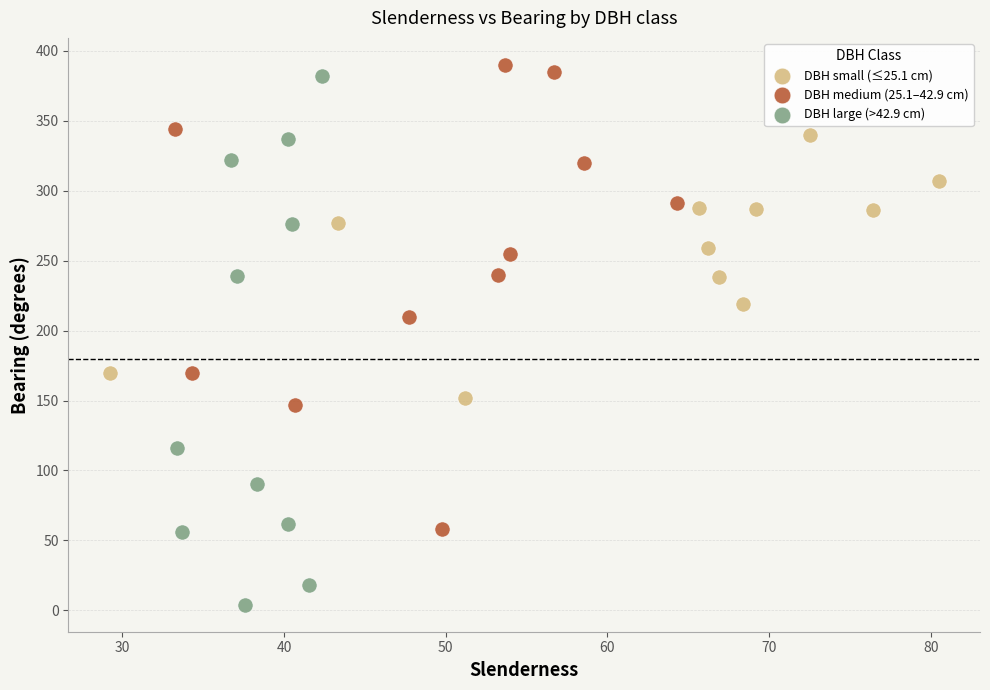

Which series has the largest Y range (max minus min)?

DBH large (>42.9 cm)